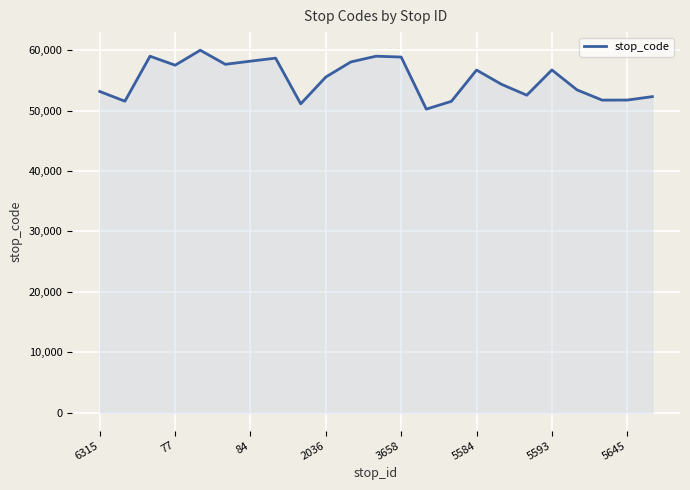

What is the difference between the maximum and minimum values?

9750